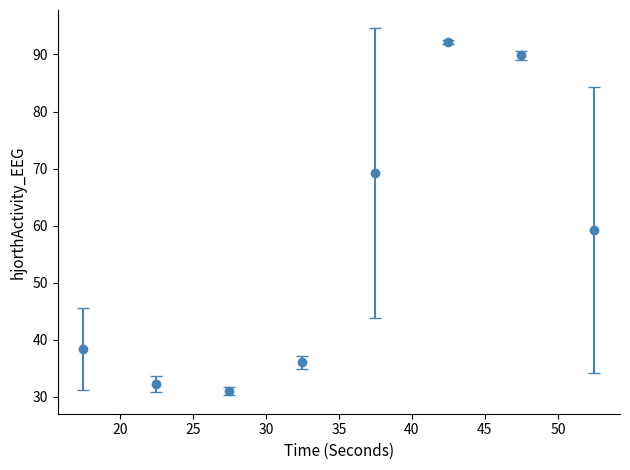

What is the value of the 8th point from the left?

59.2